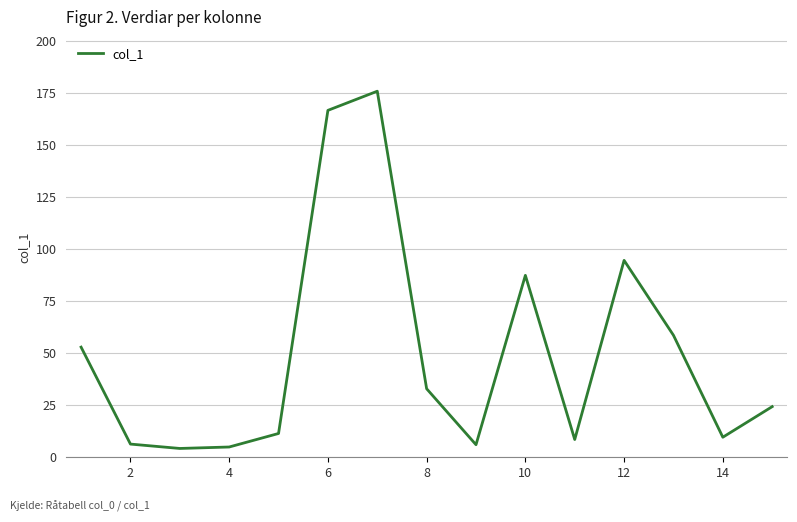

What is the maximum value shown in the chart?

175.7